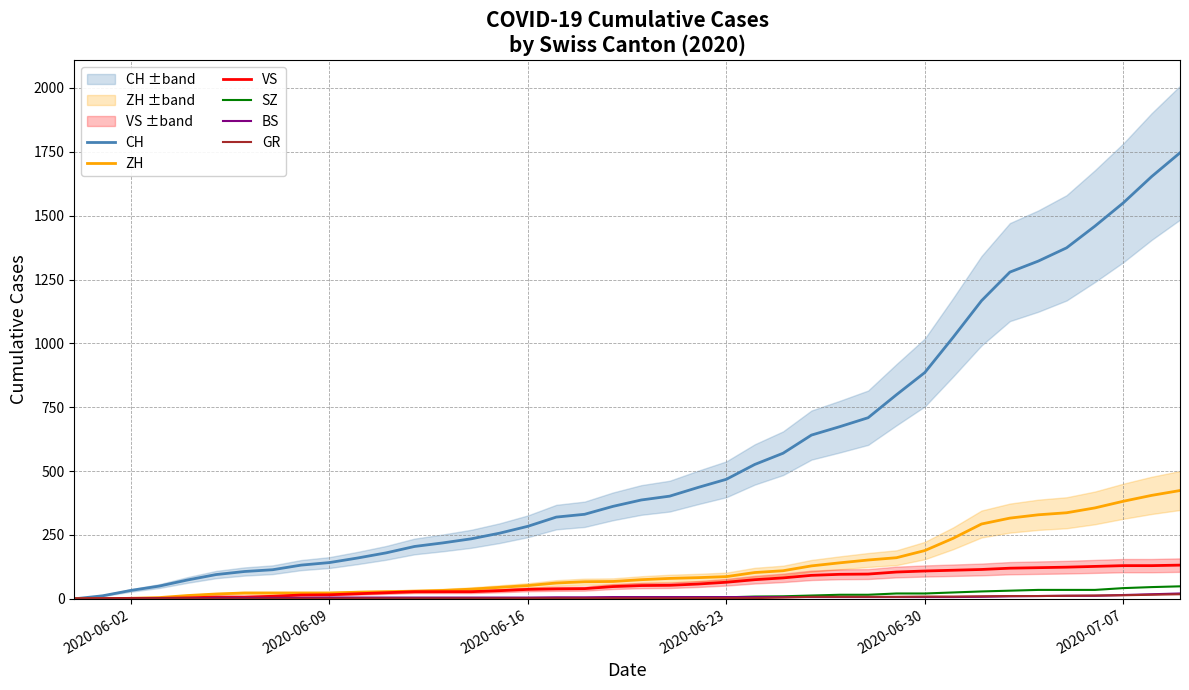

How many values in the CH series are below 387?

20